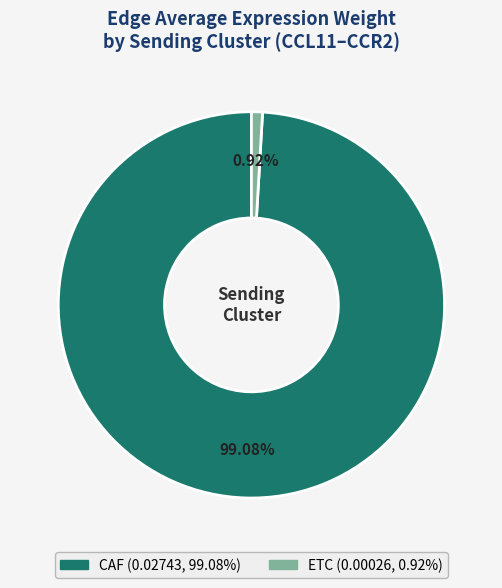

What is the majority slice?

CAF